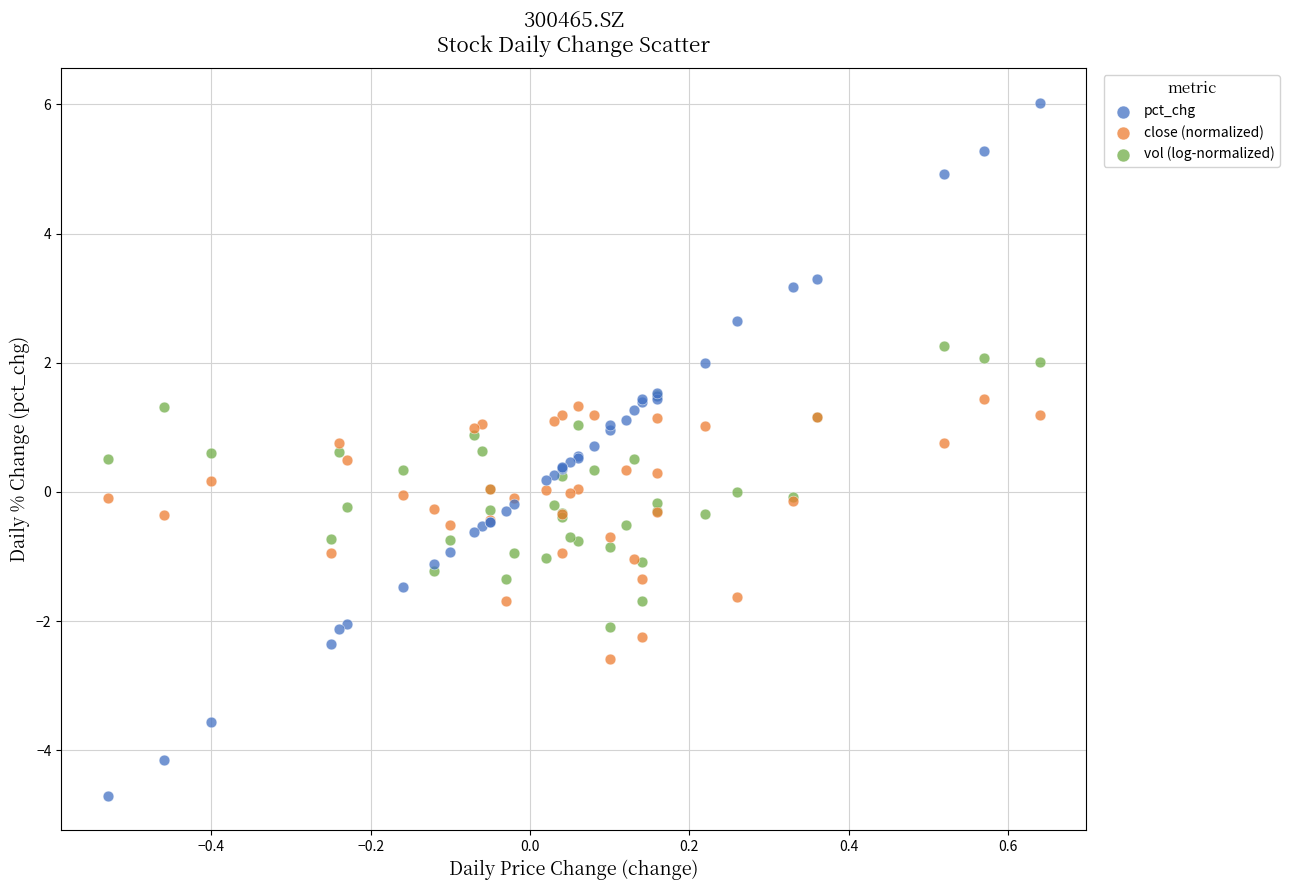

What are all the series names shown in the legend?

pct_chg, close (normalized), vol (log-normalized)